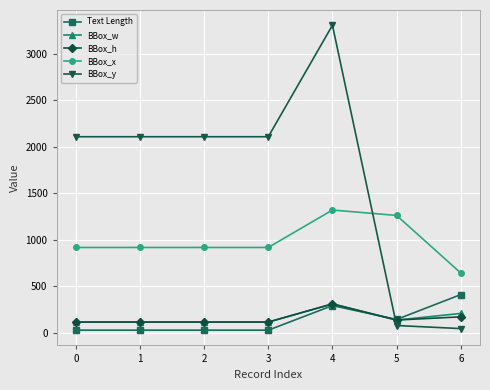

The BBox_y series shows 2829 at 0. True or false?

False